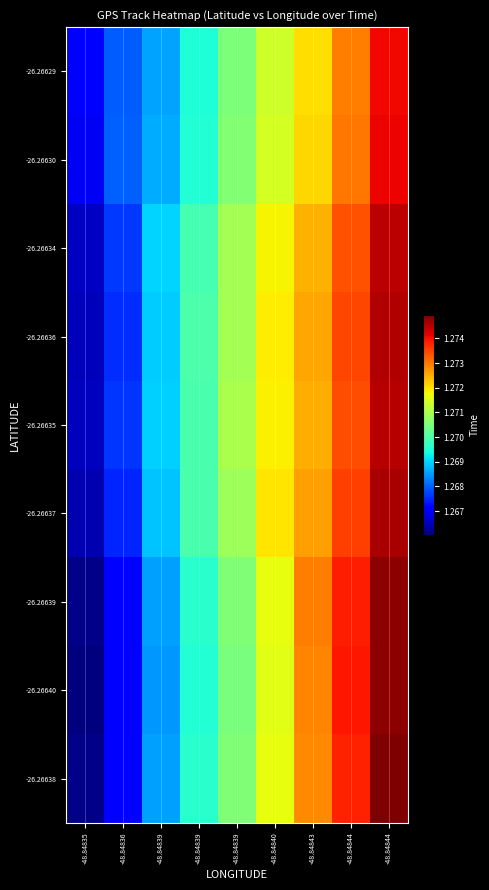

What is the greatest value displayed?

1274951.0